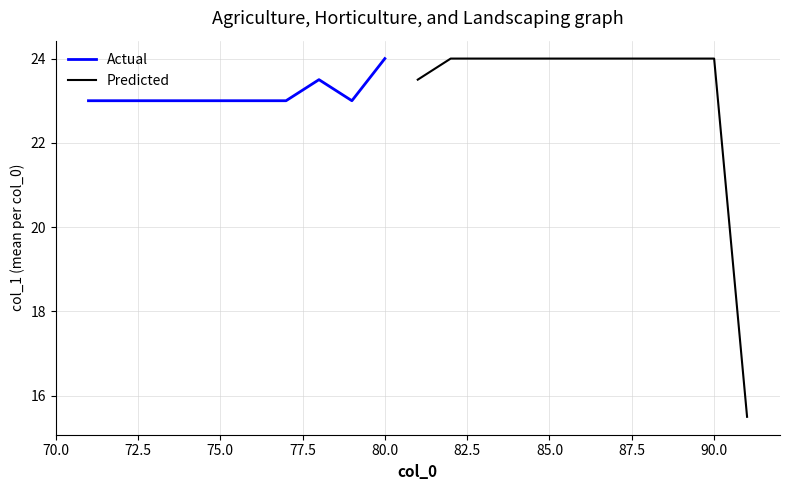

What is the maximum value for Actual?

24.0